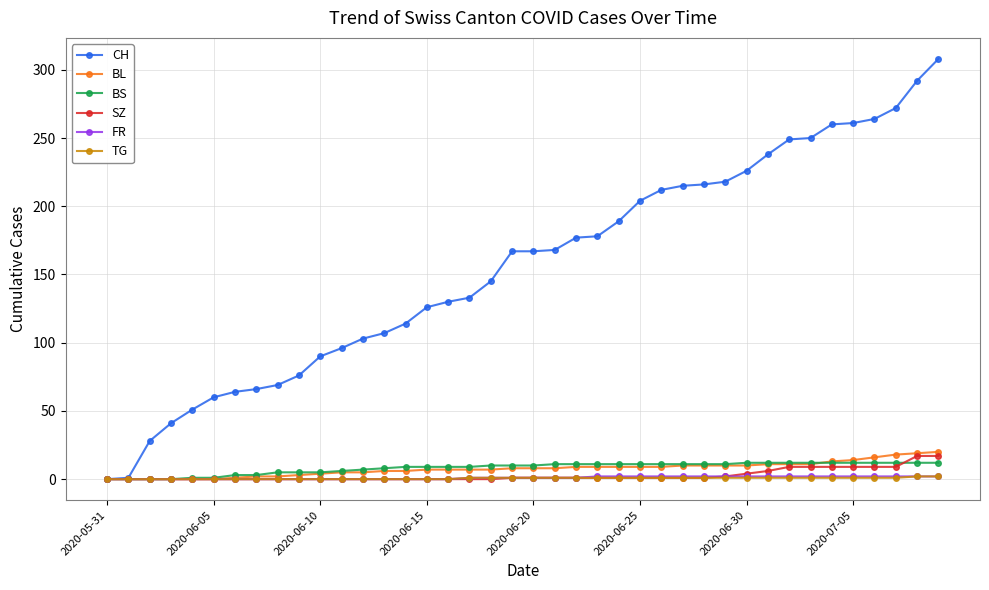

What is the maximum value for CH?

308